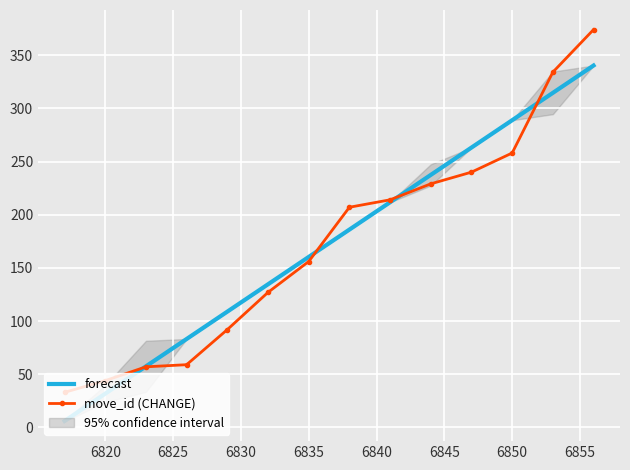

True or false: forecast has a value of 288.8 at 6850.

True